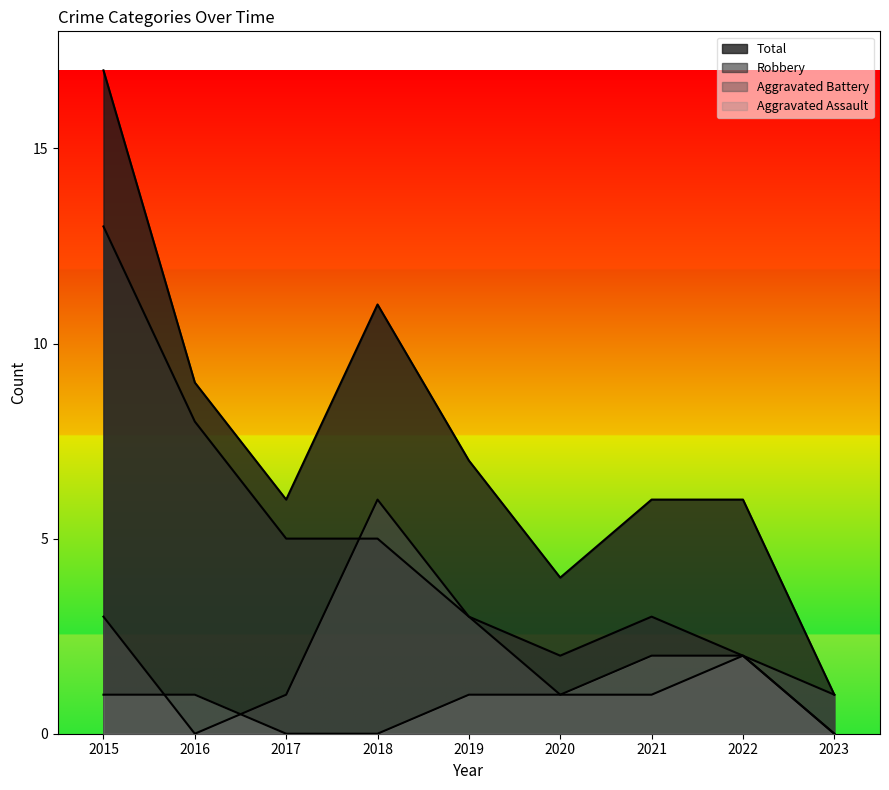

Reading right to left, what are all the values shown in this chart?

Aggravated Assault: 2023=0	2022=2	2021=2	2020=1	2019=1	2018=0	2017=0	2016=1	2015=1
Aggravated Battery: 2023=1	2022=2	2021=1	2020=1	2019=3	2018=6	2017=1	2016=0	2015=3
Robbery: 2023=0	2022=2	2021=3	2020=2	2019=3	2018=5	2017=5	2016=8	2015=13
Total: 2023=1	2022=6	2021=6	2020=4	2019=7	2018=11	2017=6	2016=9	2015=17